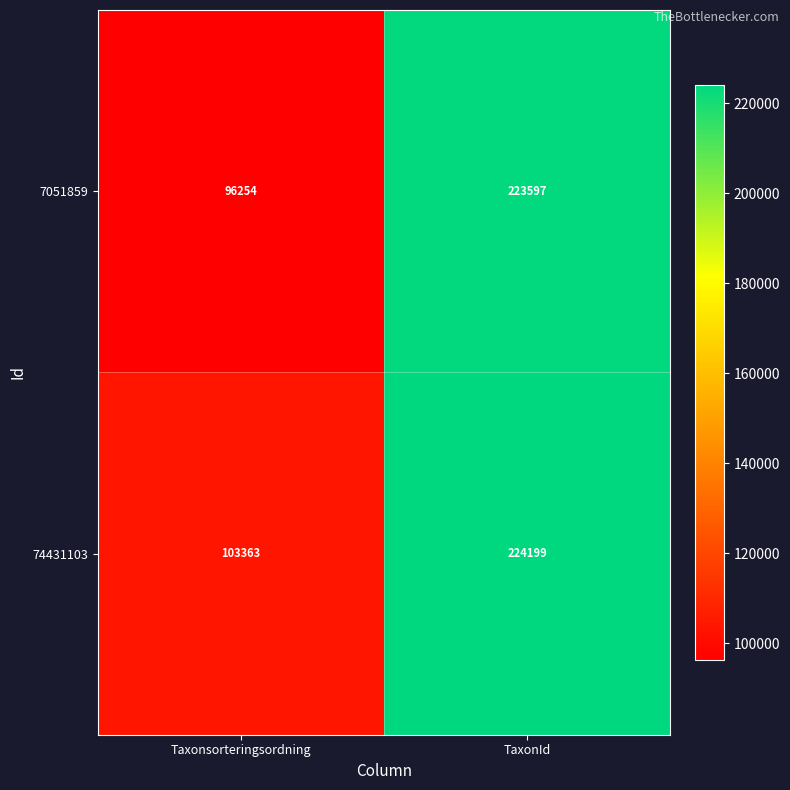

What is the smallest value displayed?

96254